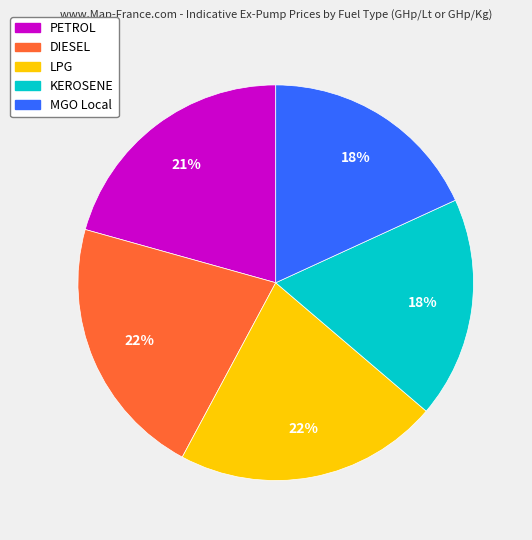

Between PETROL and KEROSENE, which is larger?

PETROL